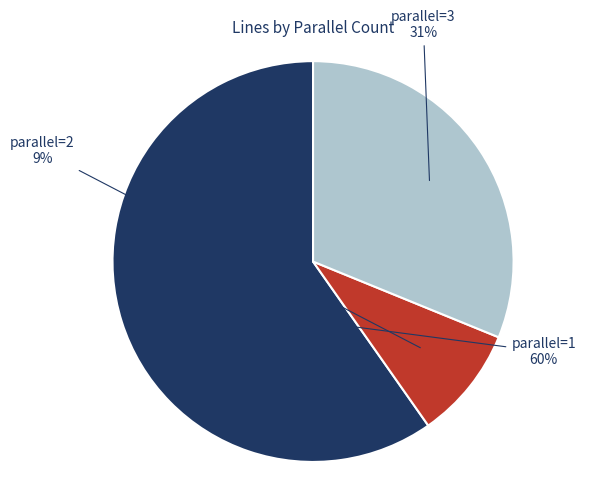

Count the number of slices in the pie.

3